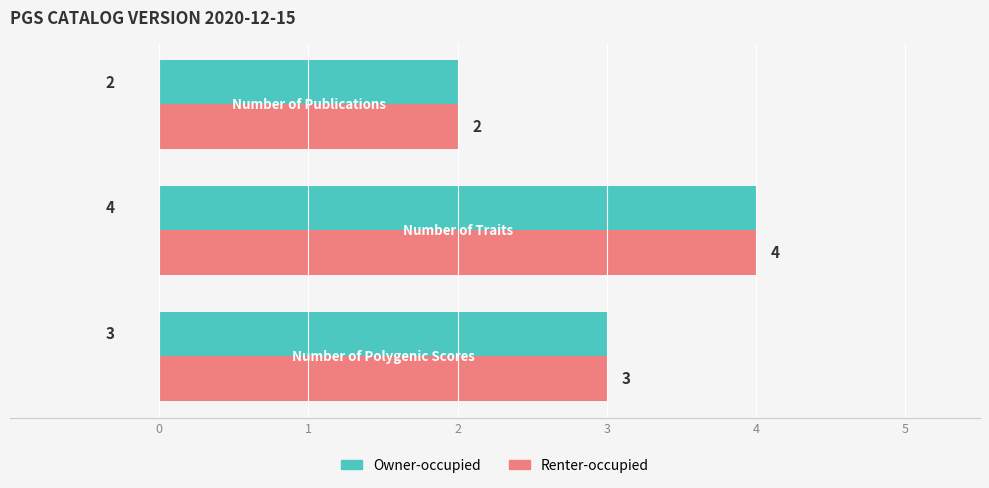

What is the highest value of the Owner-occupied series?

4